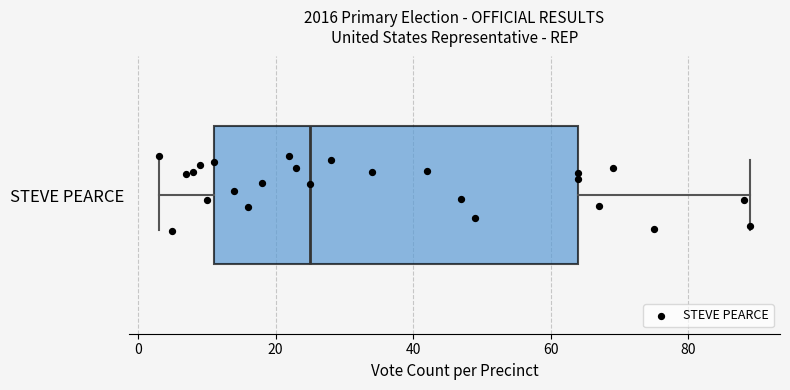

Transcribe this box plot: give where the median line is, the range the box spans, and where the two whiskers end, as read against the x-axis. The values are not printed on the chart, so give them approximately, as read against the axis.

median 26, box 12 to 64, whiskers 4 to 90